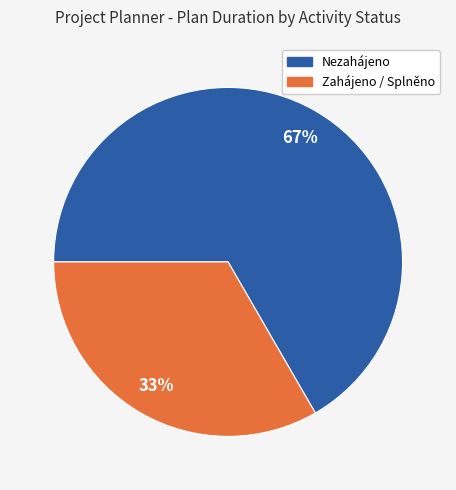

Is there any slice that represents more than half of the pie?

Yes